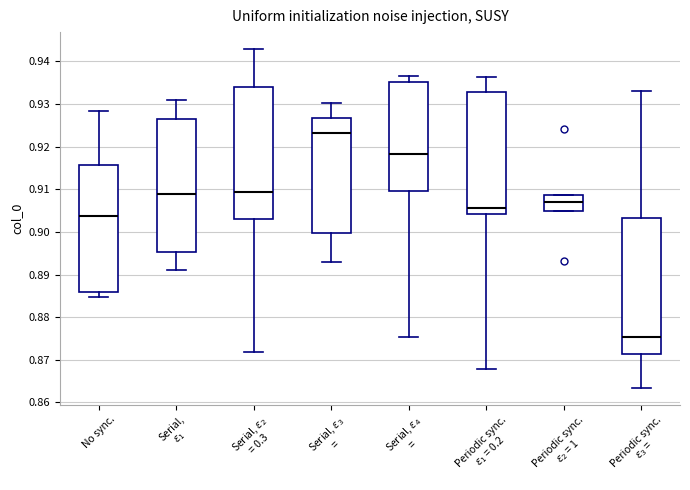

Which box has the lowest median line?

Periodic sync. $\varepsilon_3$ =